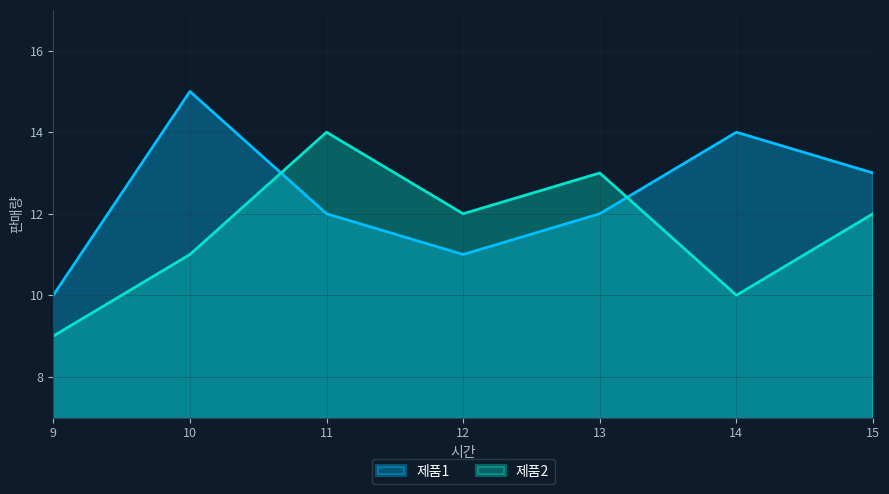

At which label does 제품1 first exceed 12?

10